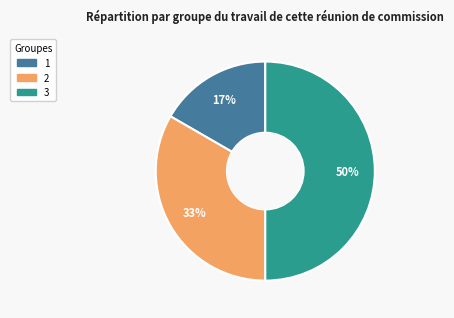

To the nearest percent, what is the average slice percentage?

33%